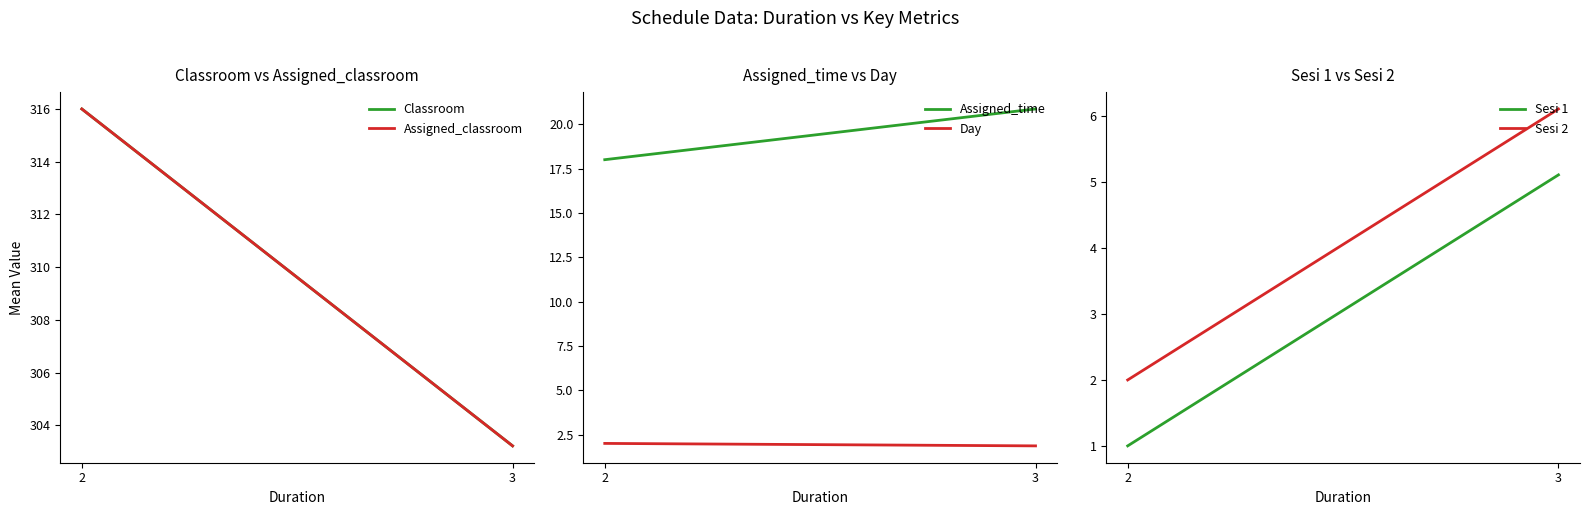

Which series has the largest range (max minus min)?

Classroom